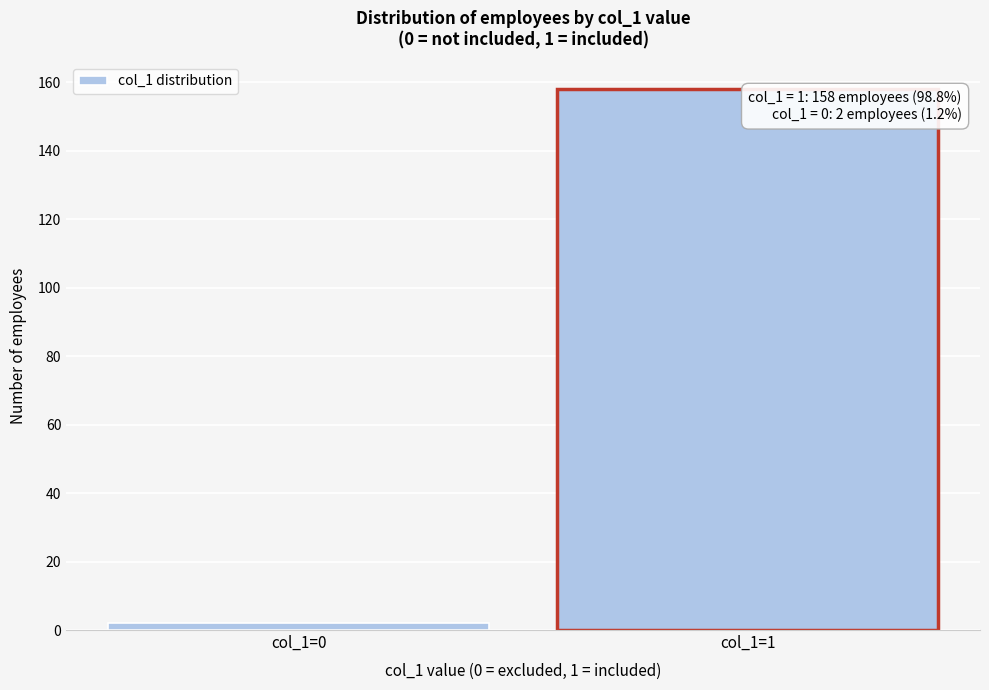

Reading left to right, transcribe all the data shown in this chart.

col_1=0=2	col_1=1=158